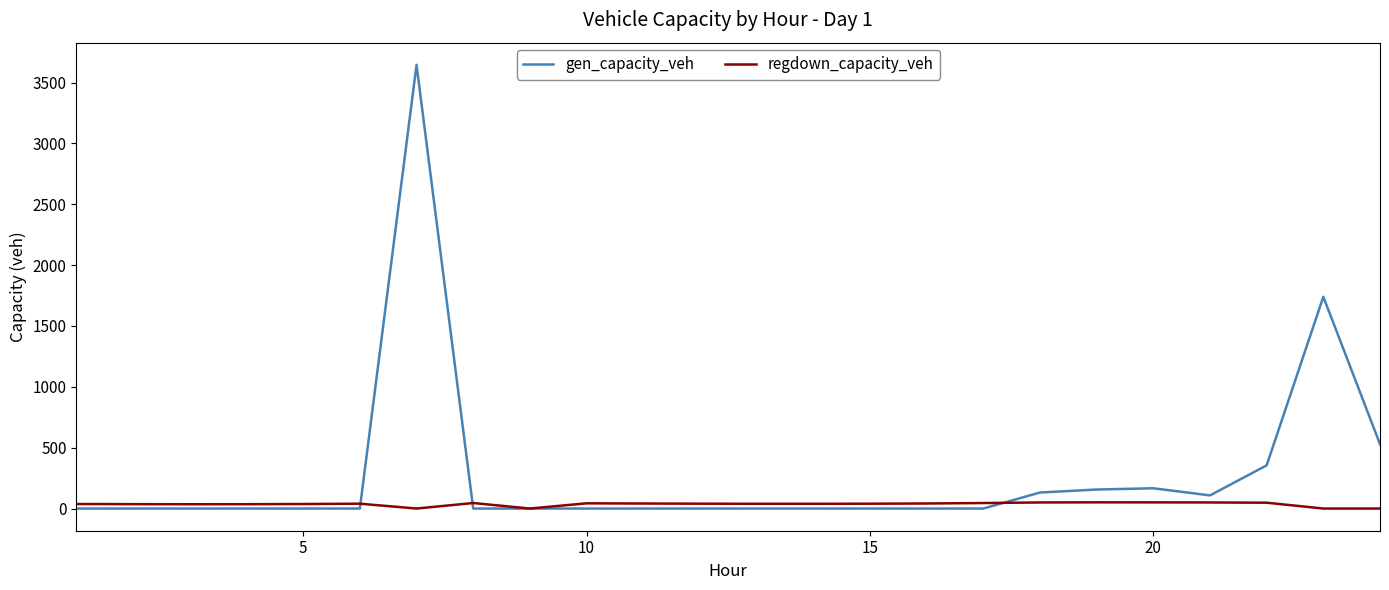

At how many categories does at least one series exceed 2534?

1